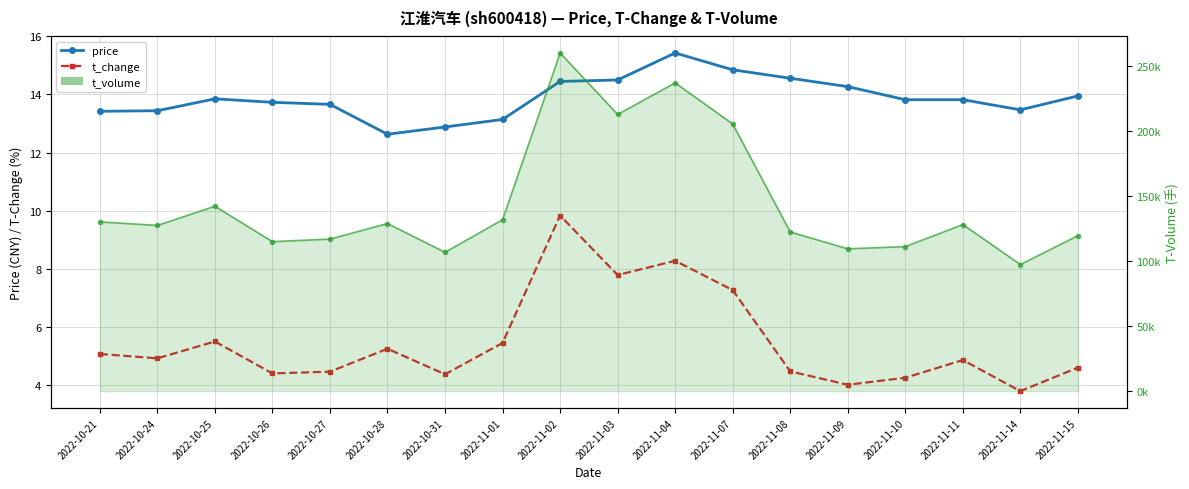

The t_volume series shows 111158.0 at 2022-11-10. True or false?

True